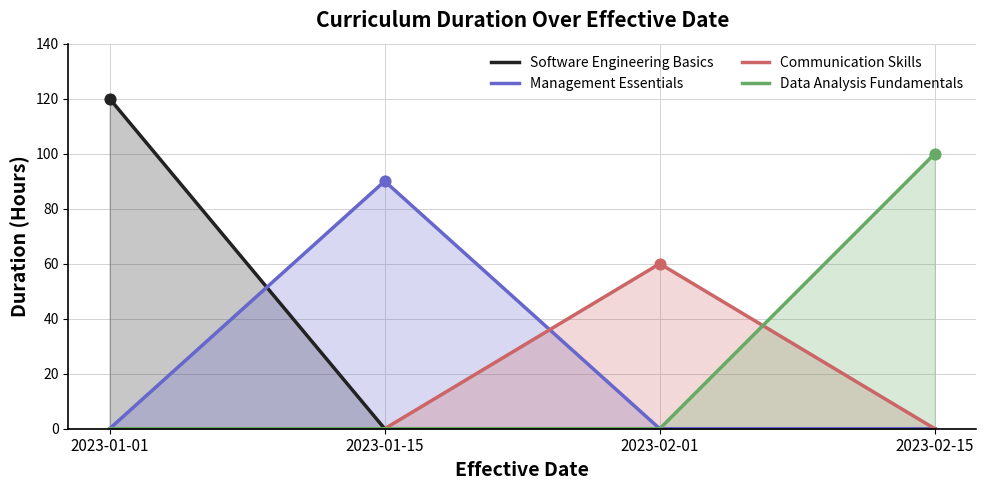

Which series has the widest spread of Y values?

Software Engineering Basics